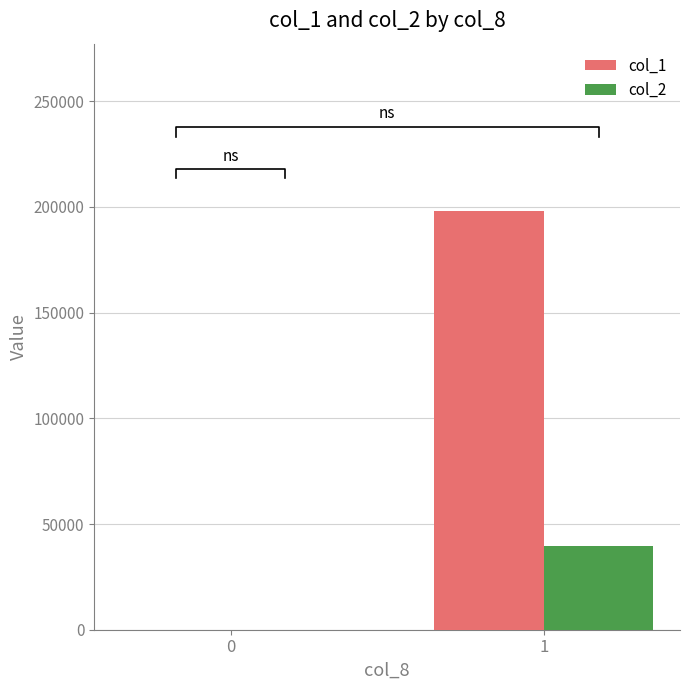

What is the difference between the col_1 values at 0 and 1?

198000